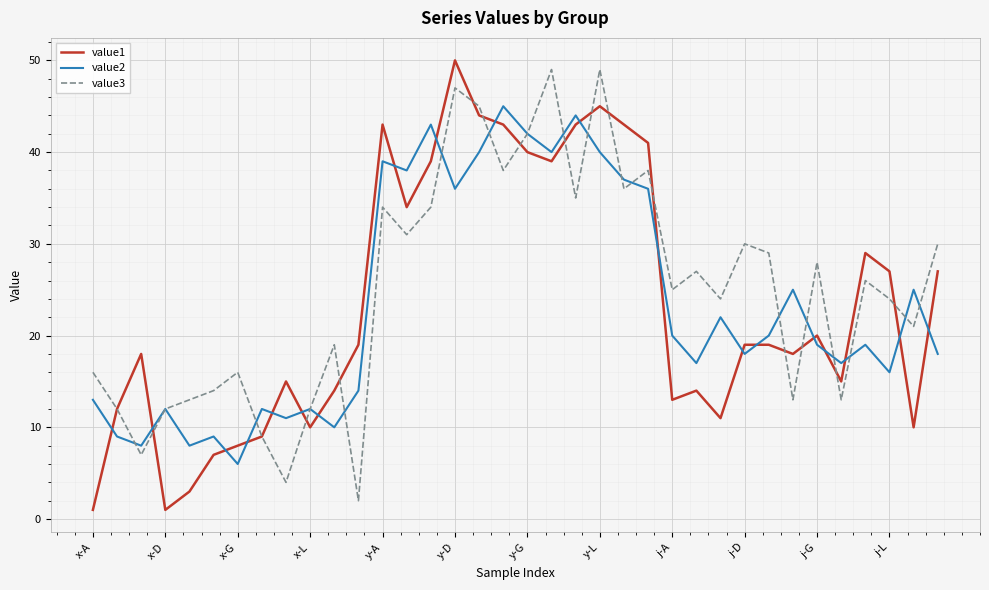

What is the maximum value shown in the chart?

50